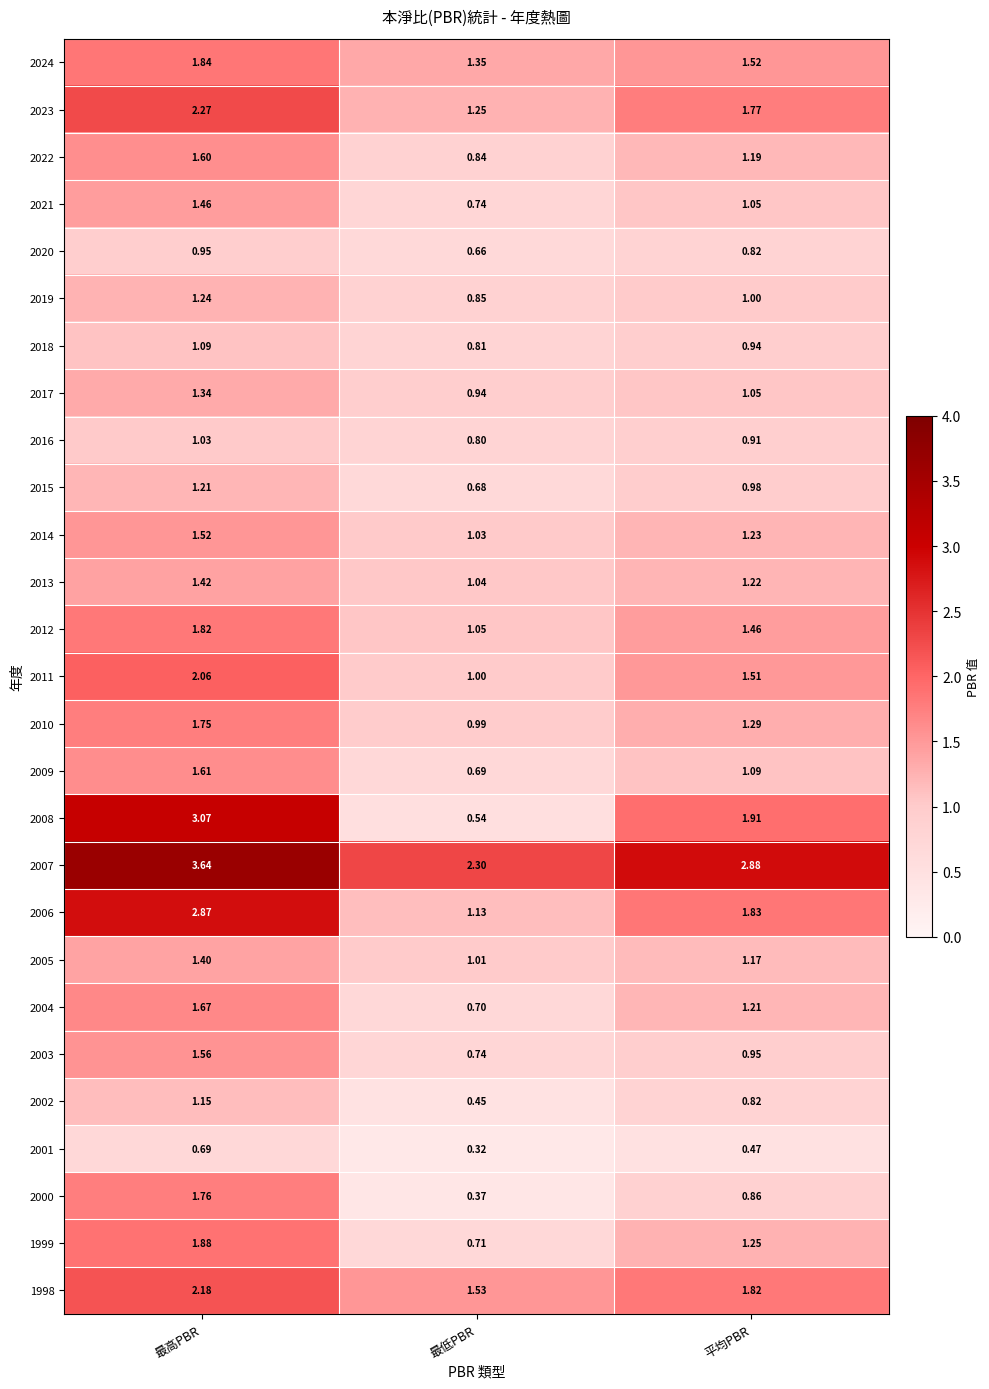

Is the value of 2017 at 最高PBR greater than the value of 2021 at 平均PBR?

Yes